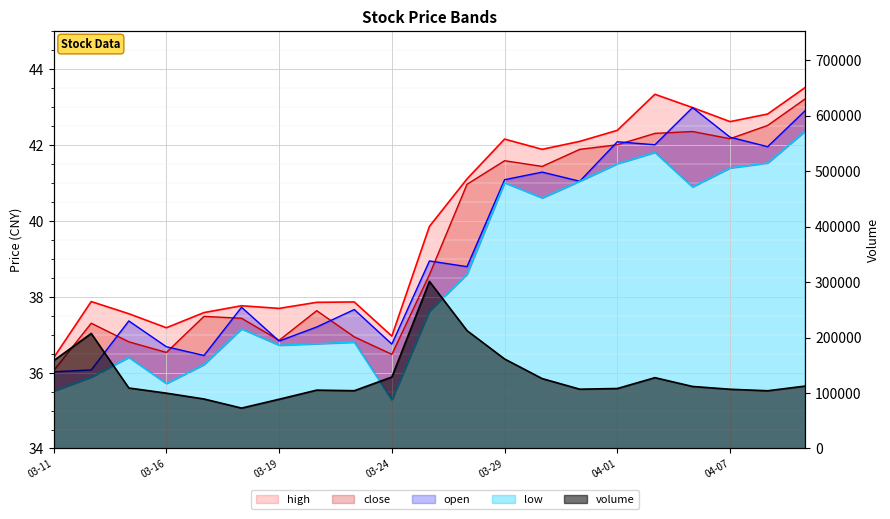

Between 03-19 and 03-24, which series saw the biggest shift?

volume